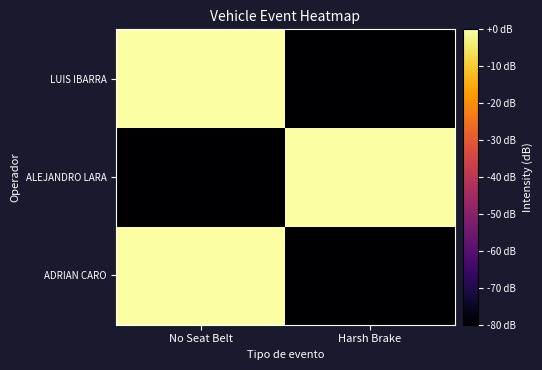

Reading left to right, list all the values displayed in this chart.

ADRIAN CARO: No Seat Belt=0.0	Harsh Brake=-80.0
ALEJANDRO LARA: No Seat Belt=-80.0	Harsh Brake=-0.0
LUIS IBARRA: No Seat Belt=-0.0	Harsh Brake=-80.0